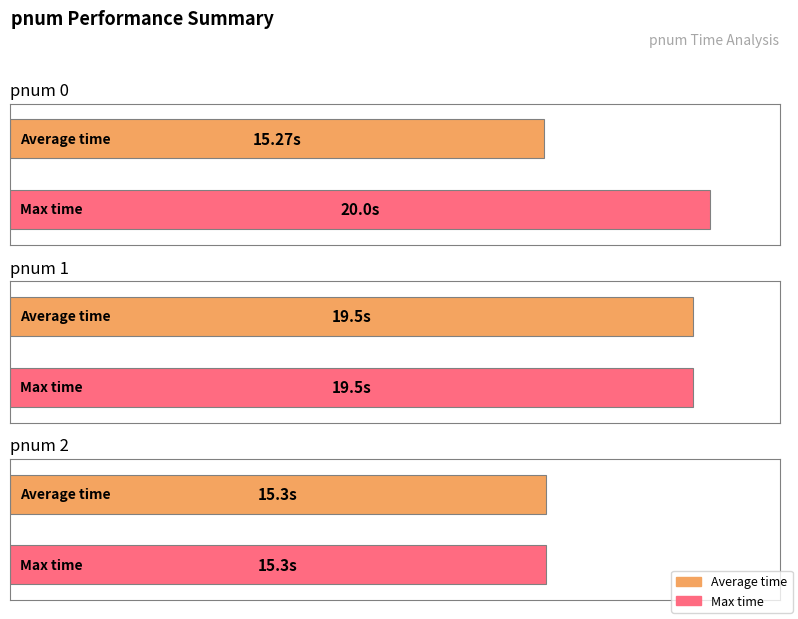

True or false: Max time has a value of 29.5 at pnum 1 (success).

False